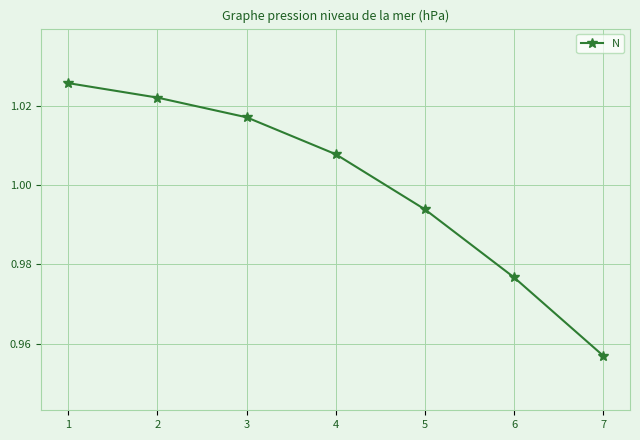

How many series are shown in this chart?

1